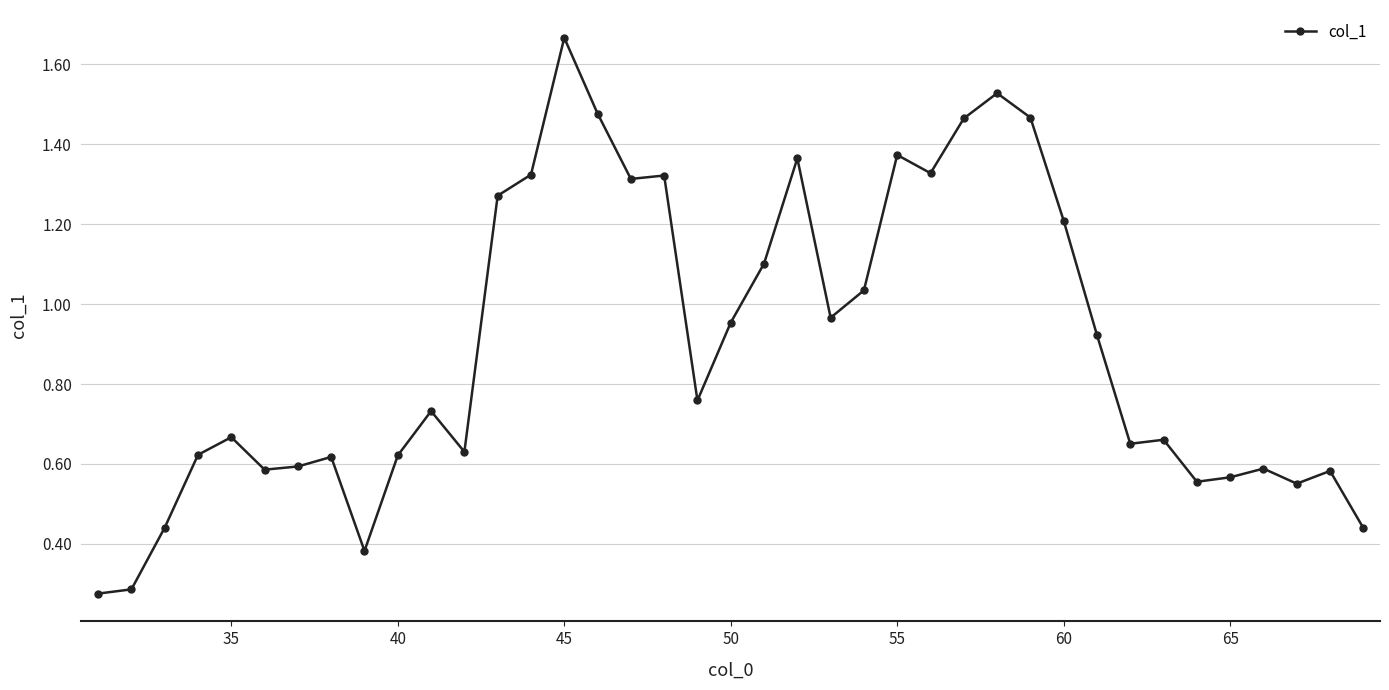

What is the sum of all values?

34.9